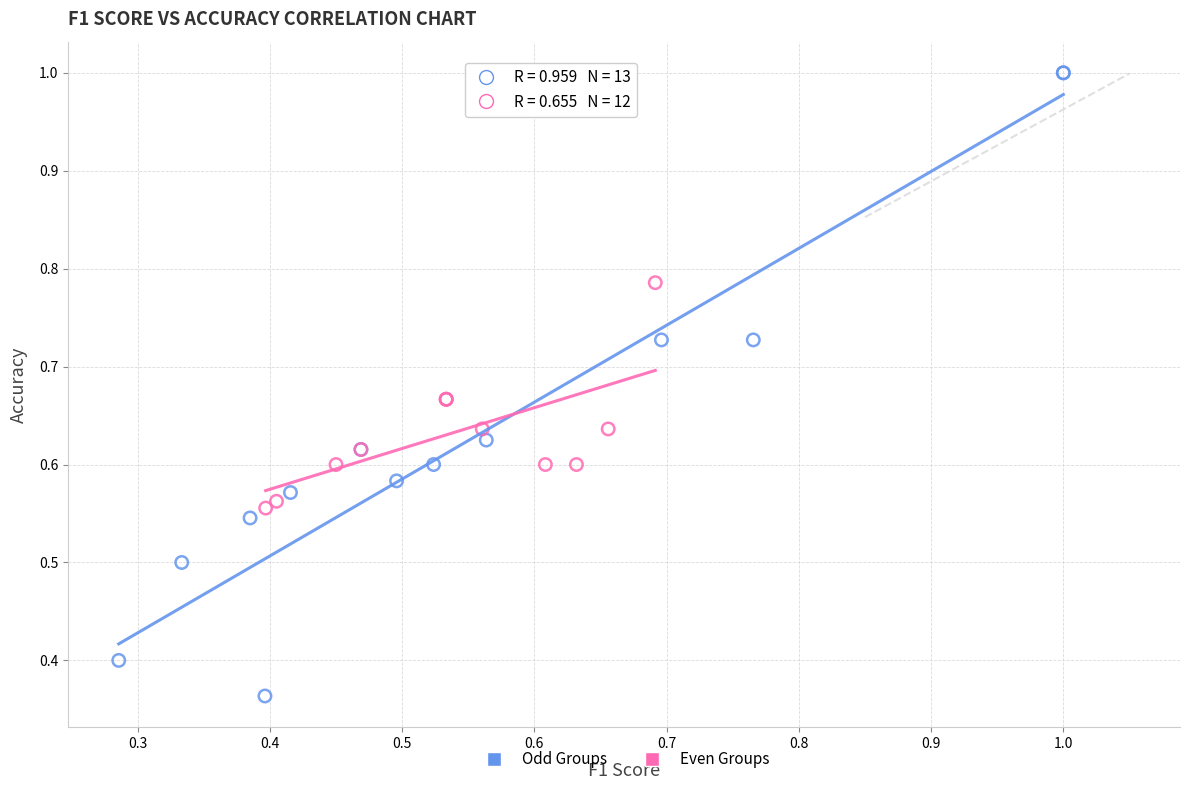

Which series contains the lowest Y value?

Odd Groups